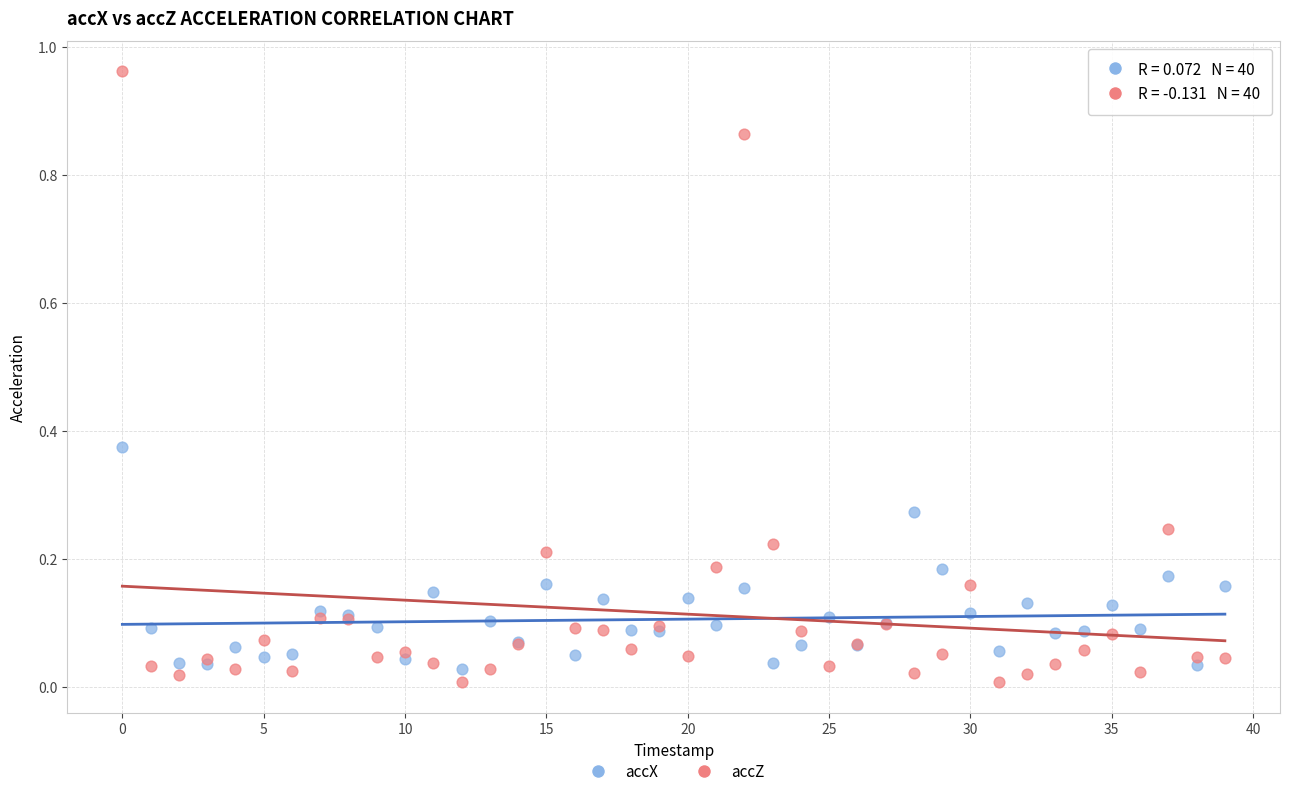

What are all the series names shown in the legend?

accX, accZ